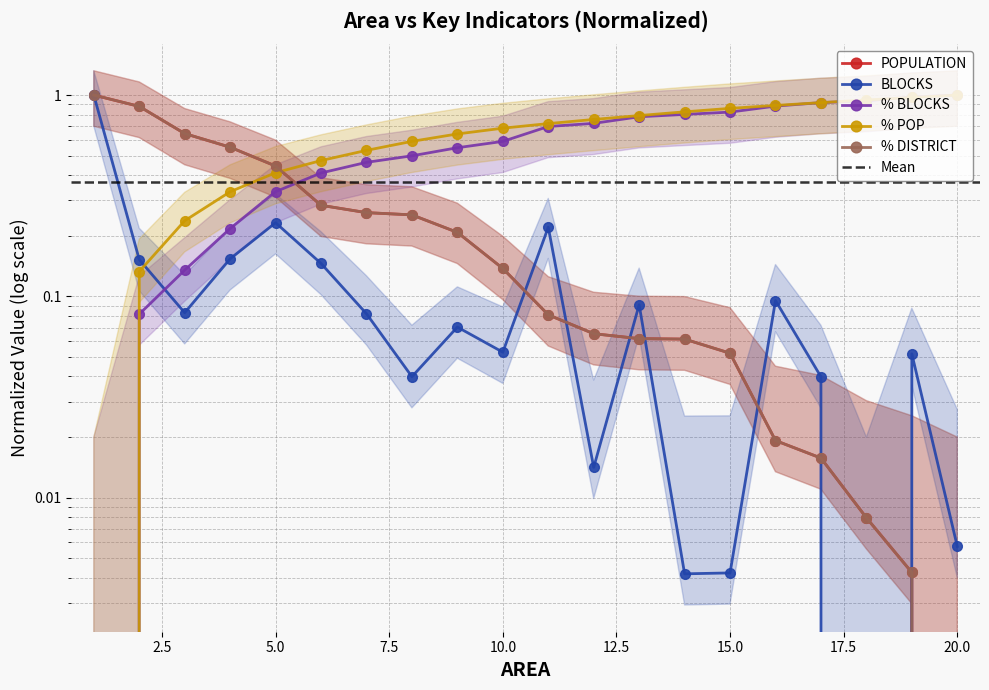

Reading right to left, what are all the values shown in this chart?

POPULATION: 20=0.0	19=0.0	18=0.0	17=0.0	16=0.0	15=0.1	14=0.1	13=0.1	12=0.1	11=0.1	10=0.1	9=0.2	8=0.3	7=0.3	6=0.3	5=0.4	4=0.6	3=0.6	2=0.9	1=1.0
BLOCKS: 20=0.0	19=0.1	18=0.0	17=0.0	16=0.1	15=0.0	14=0.0	13=0.1	12=0.0	11=0.2	10=0.1	9=0.1	8=0.0	7=0.1	6=0.1	5=0.2	4=0.2	3=0.1	2=0.2	1=1.0
% BLOCKS: 20=1.0	19=1.0	18=0.9	17=0.9	16=0.9	15=0.8	14=0.8	13=0.8	12=0.7	11=0.7	10=0.6	9=0.5	8=0.5	7=0.5	6=0.4	5=0.3	4=0.2	3=0.1	2=0.1	1=0.0
% POP: 20=1.0	19=1.0	18=0.9	17=0.9	16=0.9	15=0.9	14=0.8	13=0.8	12=0.8	11=0.7	10=0.7	9=0.6	8=0.6	7=0.5	6=0.5	5=0.4	4=0.3	3=0.2	2=0.1	1=0.0
% DISTRICT: 20=0.0	19=0.0	18=0.0	17=0.0	16=0.0	15=0.1	14=0.1	13=0.1	12=0.1	11=0.1	10=0.1	9=0.2	8=0.3	7=0.3	6=0.3	5=0.4	4=0.6	3=0.6	2=0.9	1=1.0